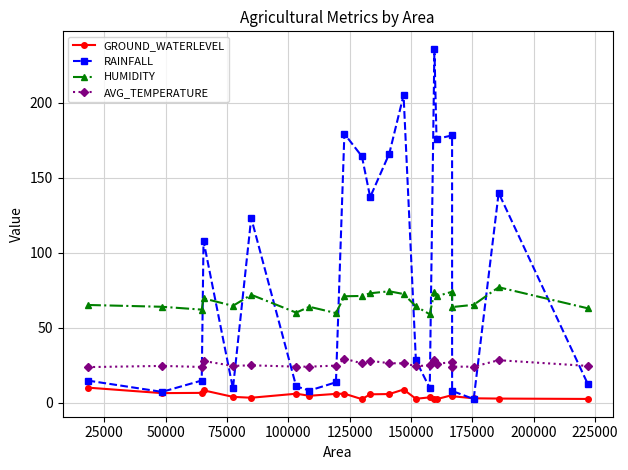

Which series has the largest range (max minus min)?

RAINFALL